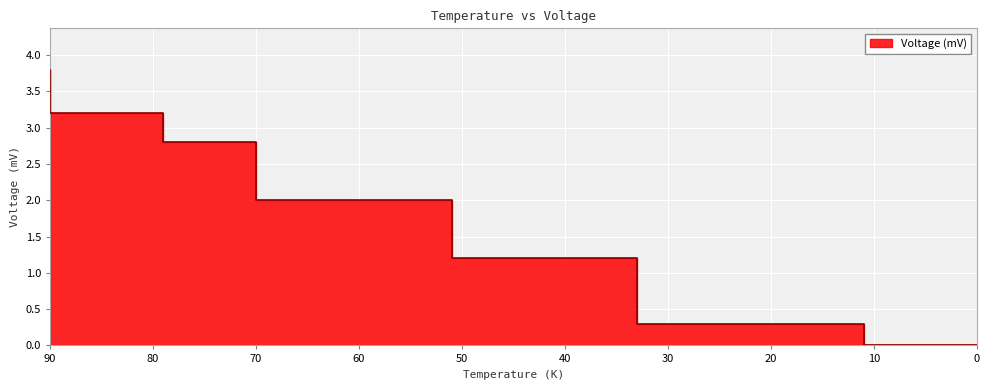

Which has a higher value, 90 or 11?

90